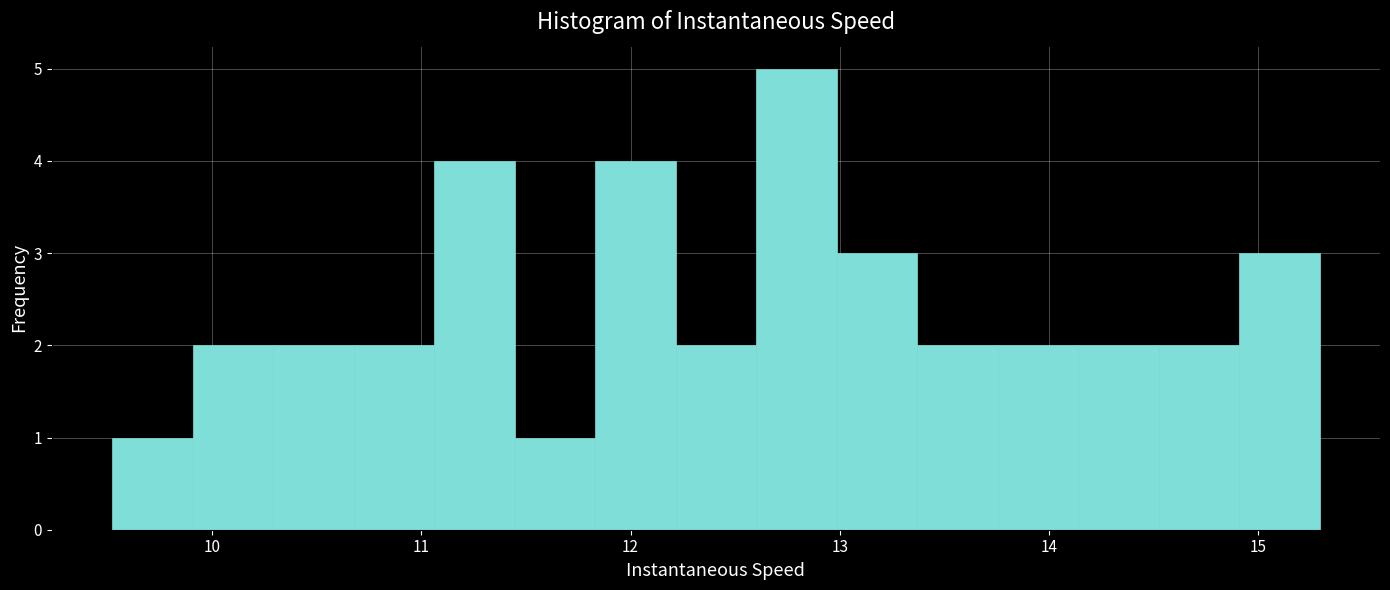

Read against the x-axis, roughly where is the centre of the tallest bar?

12.8